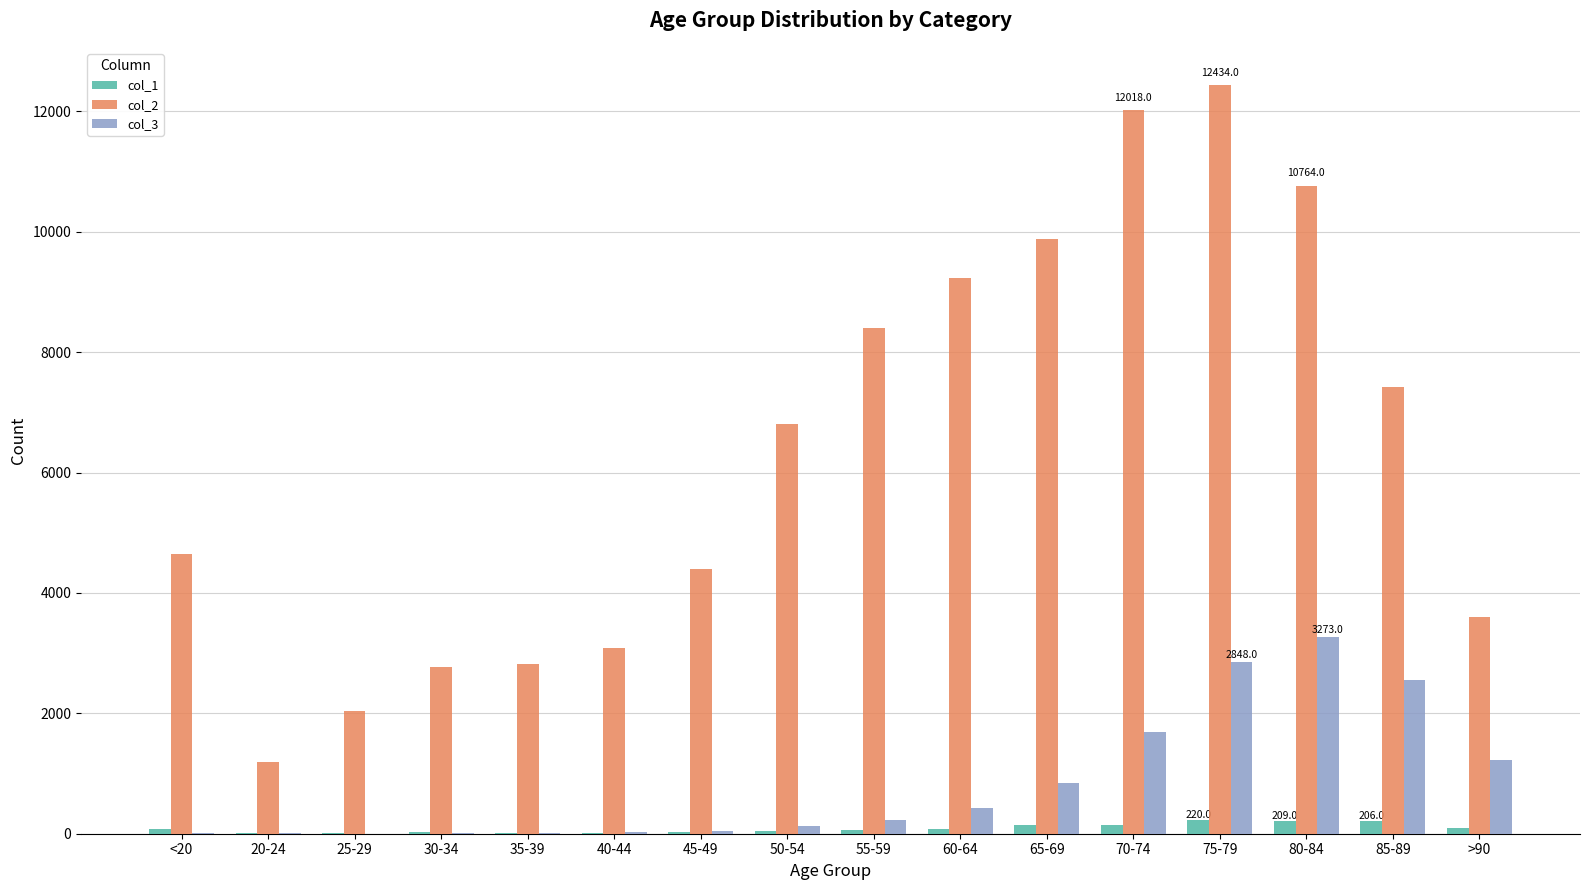

What are all the series names shown in the legend?

col_1, col_2, col_3